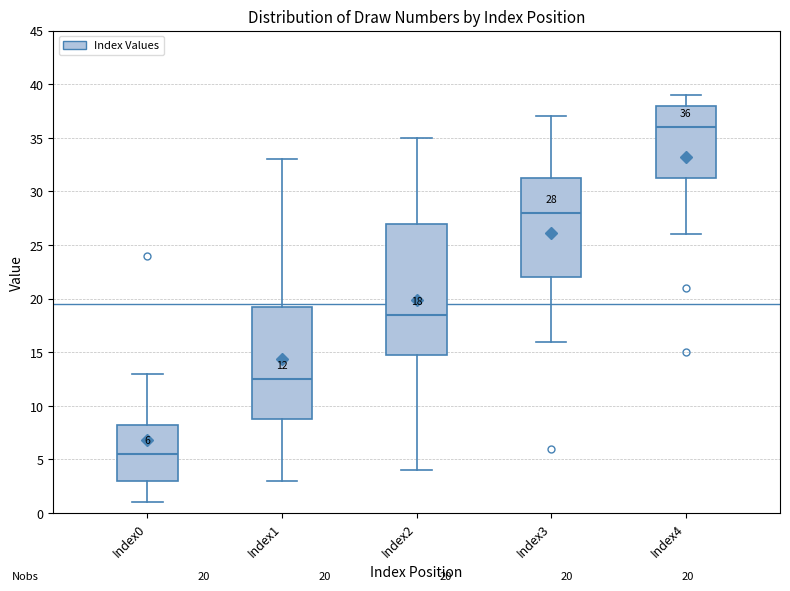

Comparing the boxes themselves (not the whiskers), which one is the tallest?

Index2